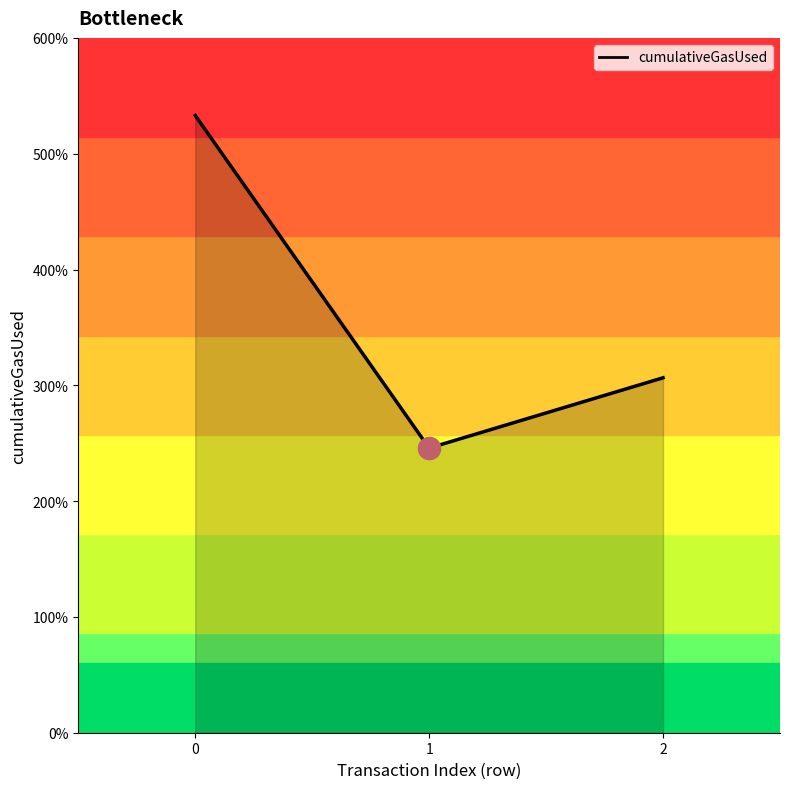

Reading left to right, what are all the values shown in this chart?

5330229	2457563	3064984